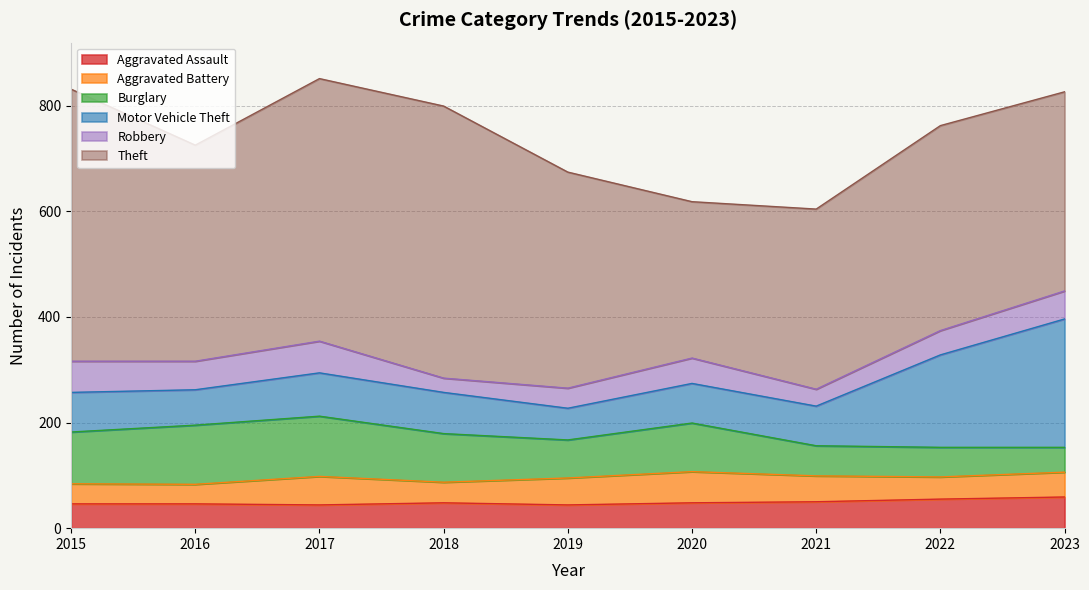

True or false: Robbery and Theft intersect in this chart.

False